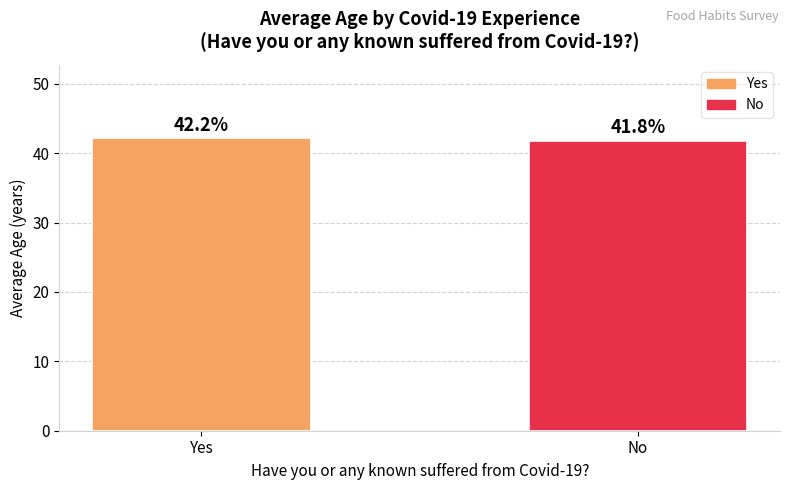

How many bars are there in total?

2